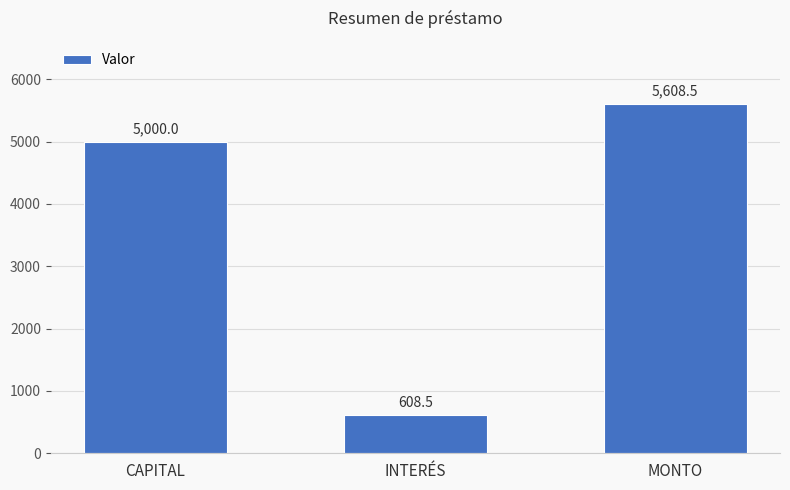

The chart shows a value of 608.5 at INTERÉS. True or false?

True